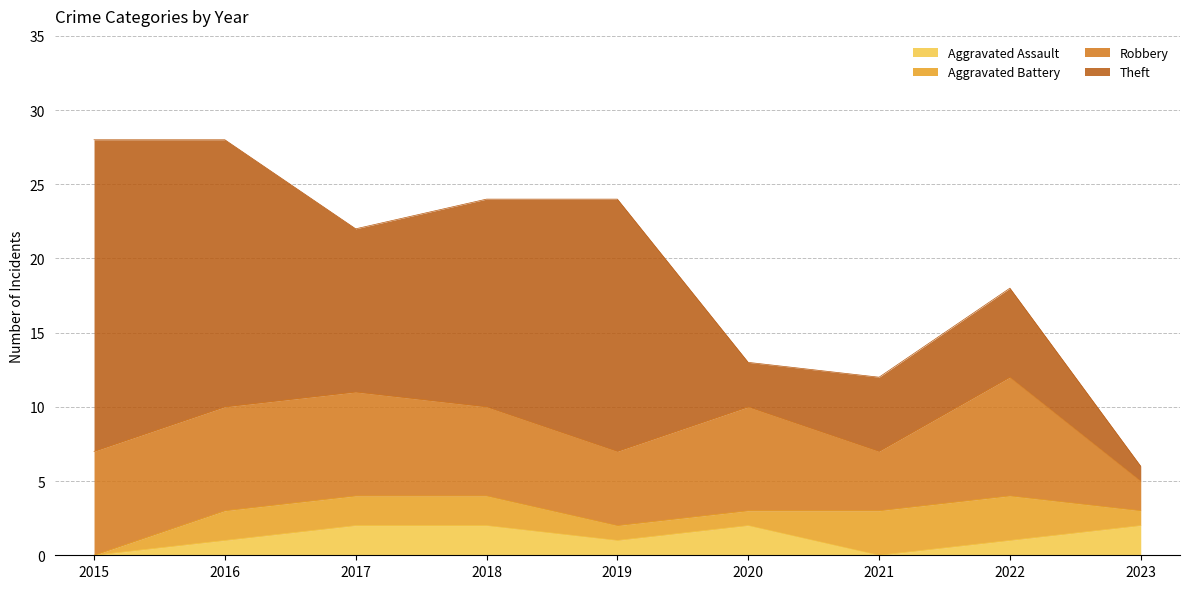

Reading left to right, list all the values displayed in this chart.

Aggravated Assault: 2015=0	2016=1	2017=2	2018=2	2019=1	2020=2	2021=0	2022=1	2023=2
Aggravated Battery: 2015=0	2016=2	2017=2	2018=2	2019=1	2020=1	2021=3	2022=3	2023=1
Robbery: 2015=7	2016=7	2017=7	2018=6	2019=5	2020=7	2021=4	2022=8	2023=2
Theft: 2015=21	2016=18	2017=11	2018=14	2019=17	2020=3	2021=5	2022=6	2023=1